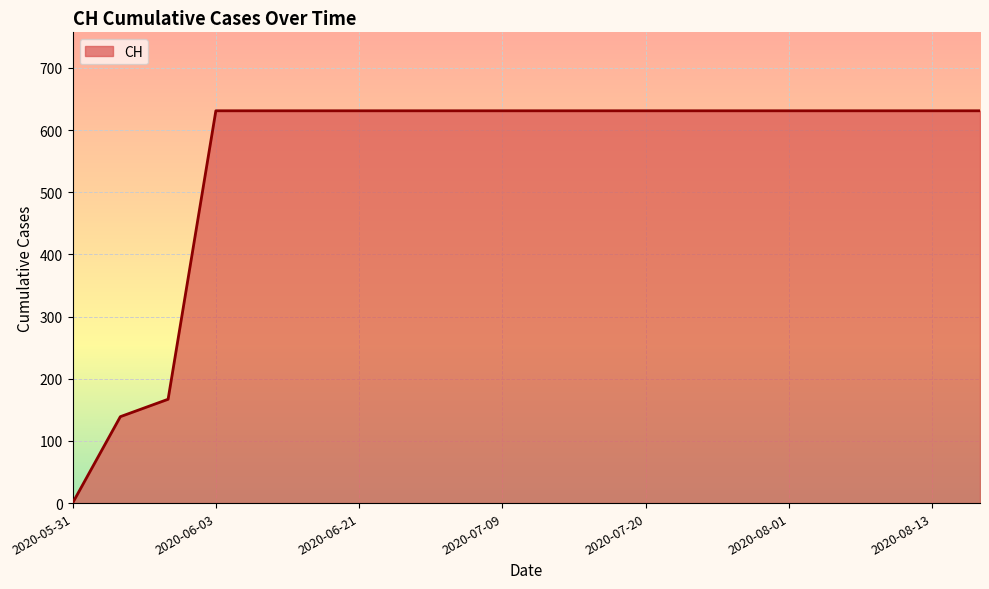

What is the maximum value shown in the chart?

631